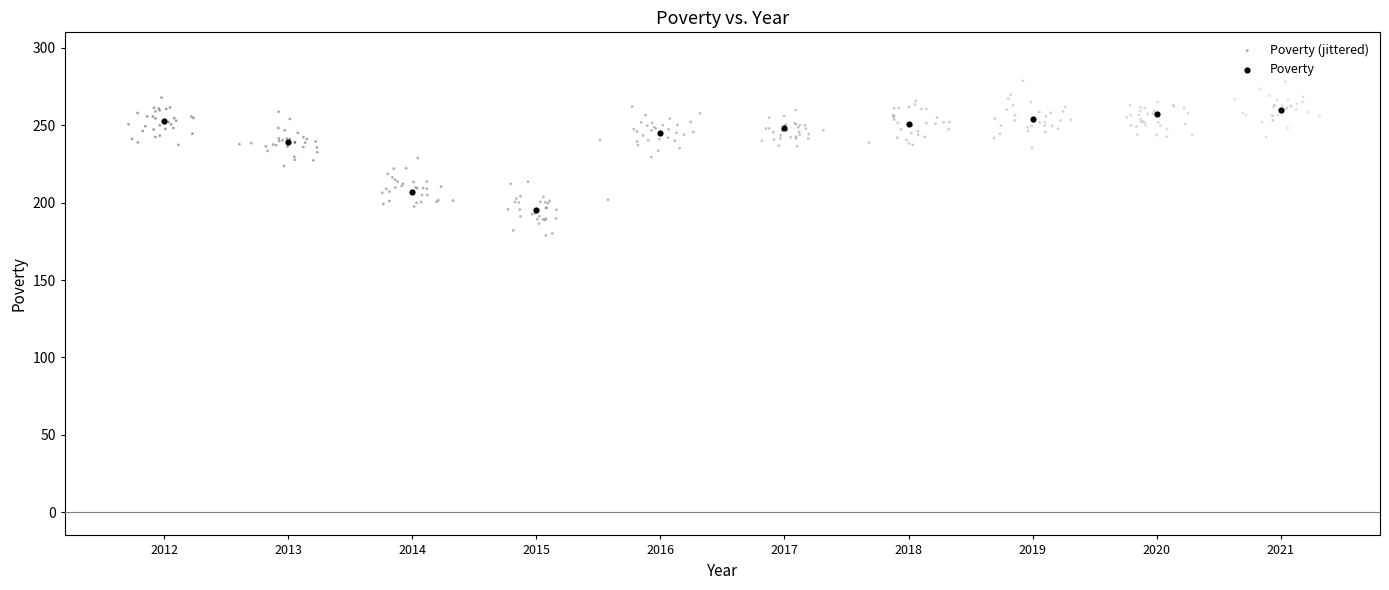

Which series contains the lowest Y value?

Poverty (jittered)